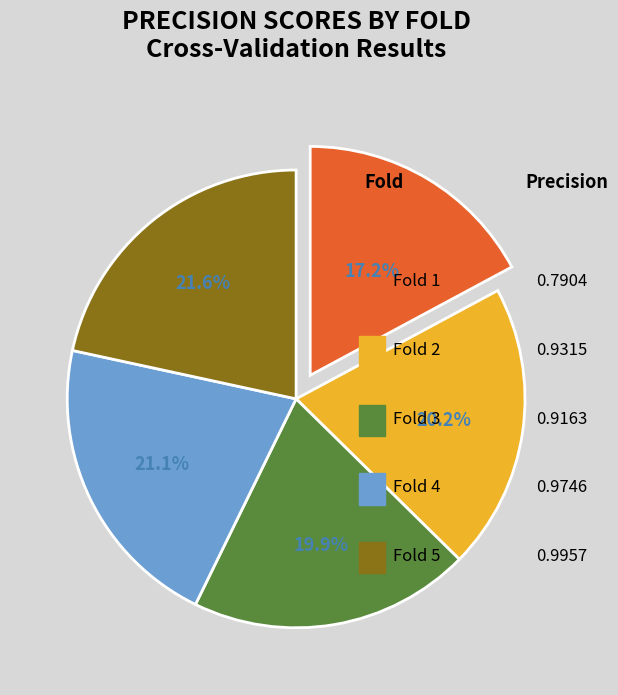

To the nearest percent, what portion does Fold 3 represent?

20%